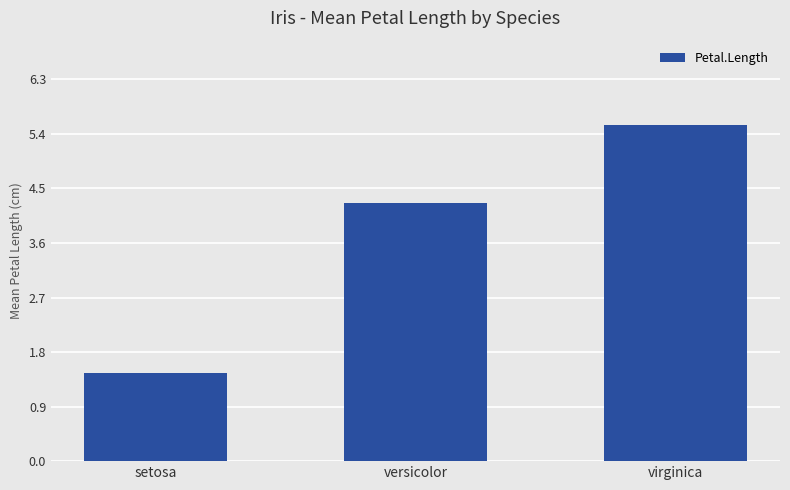

How many data points are above 4?

2